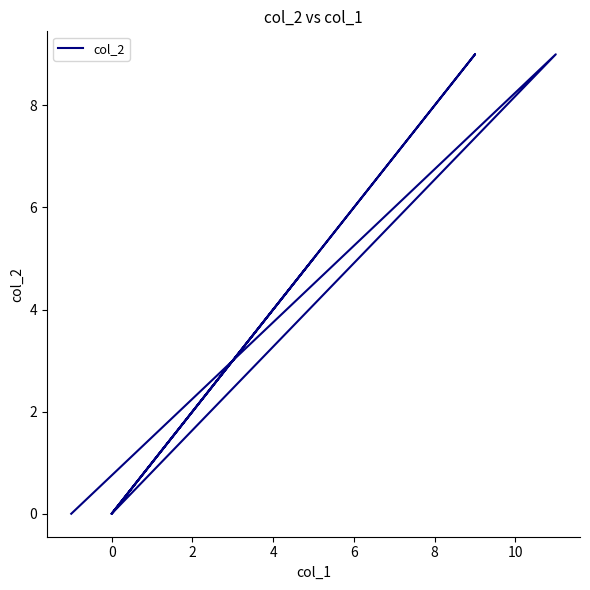

How many interior local valleys (lower than both neighbors) does the data have?

2